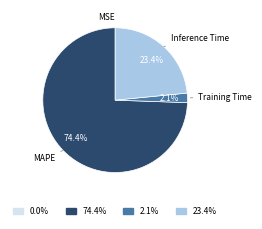

Does 74.4% represent more than half of the total?

Yes